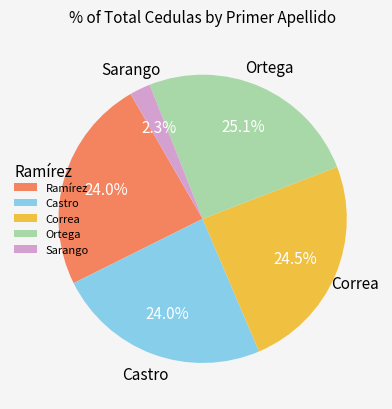

Is there a majority slice in this chart?

No